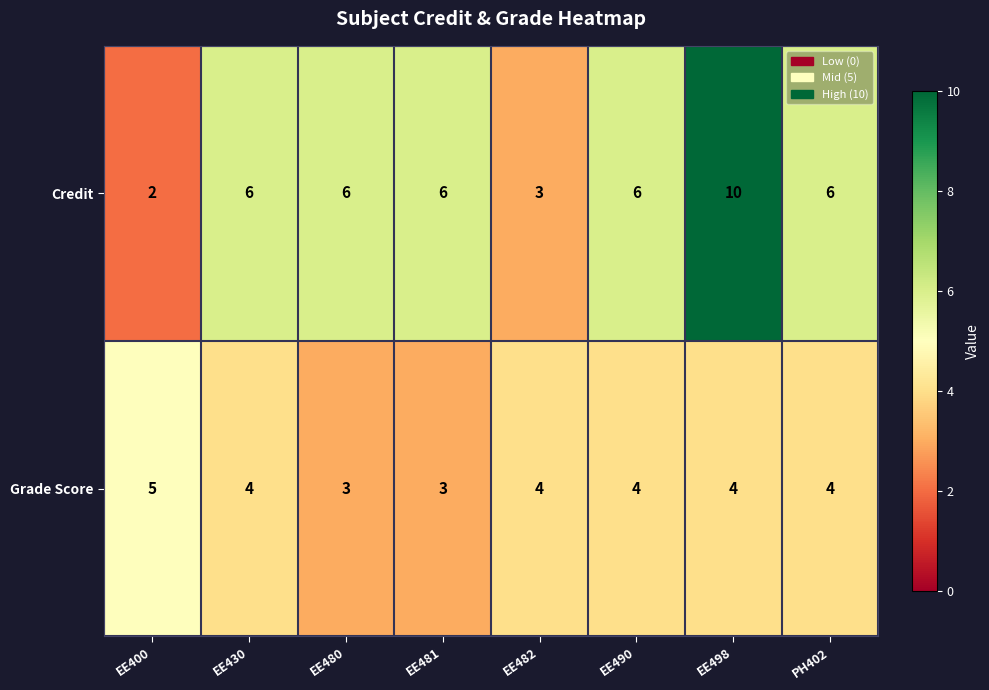

Which category has the highest value in the Grade Score series?

EE400